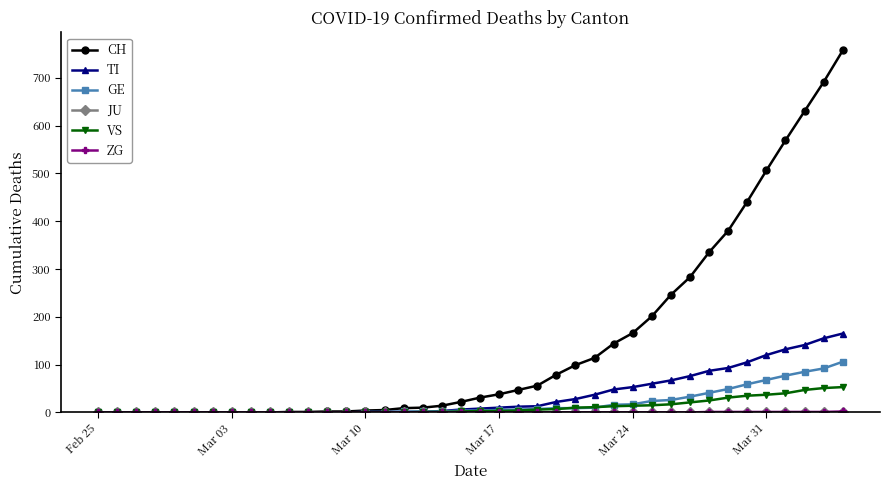

What is the maximum value shown in the chart?

757